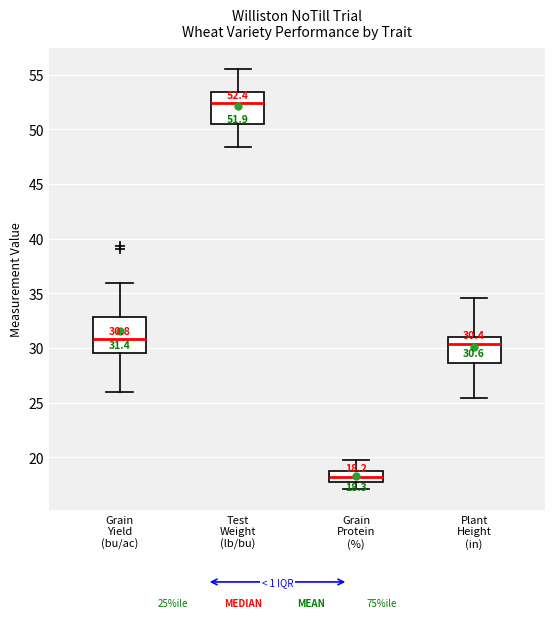

Which box has the highest median line?

Test Weight (lb/bu)